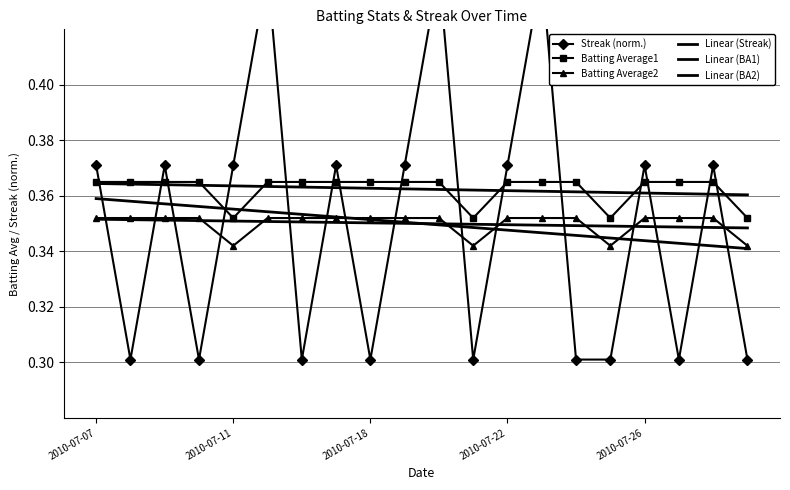

How many lines are shown in the chart?

6